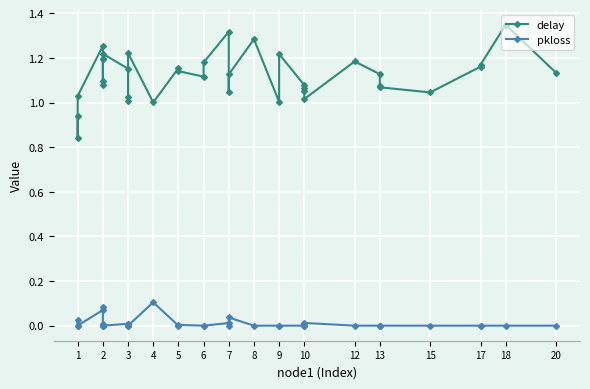

Is the value of delay at 2 greater than the value of pkloss at 3?

Yes